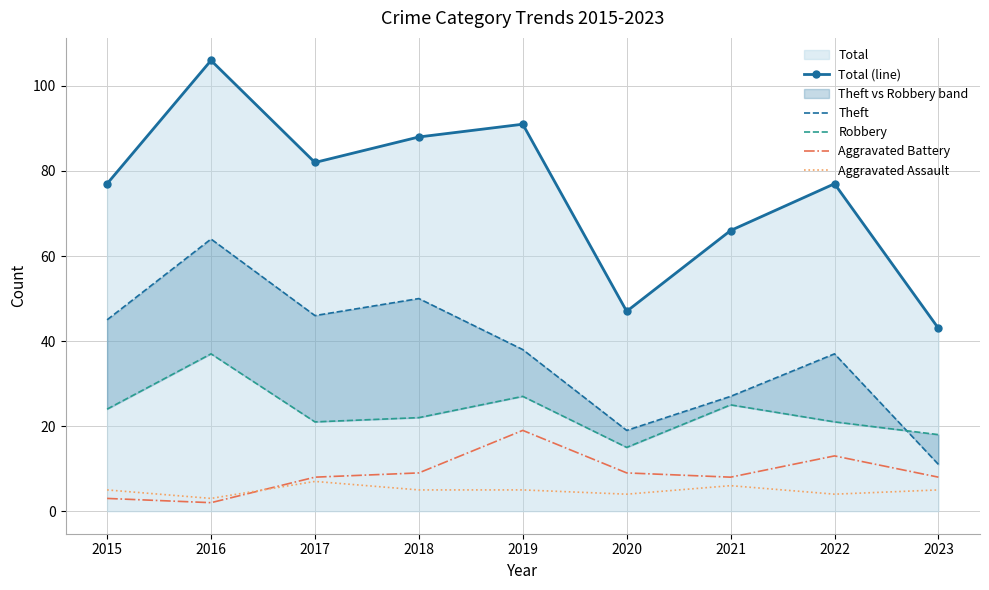

At how many categories does at least one series exceed 92?

1